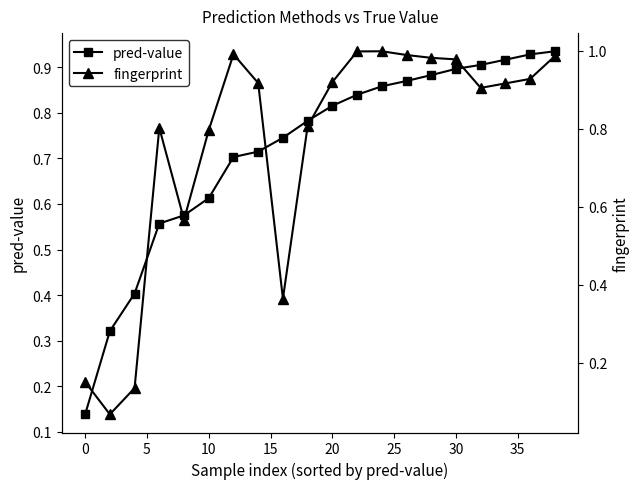

Which series has the largest range (max minus min)?

fingerprint